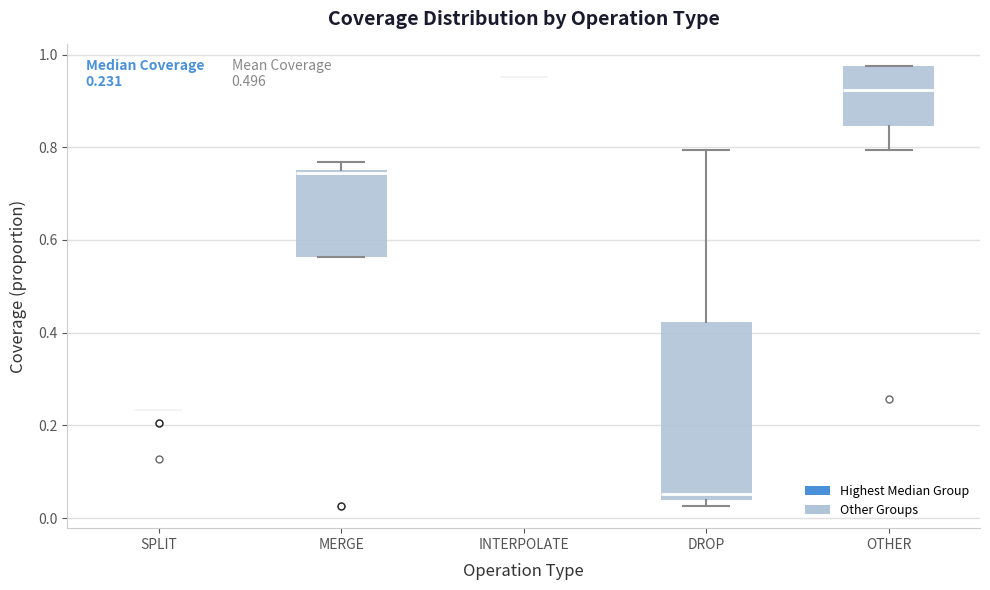

Comparing the boxes themselves (not the whiskers), which one is the tallest?

DROP